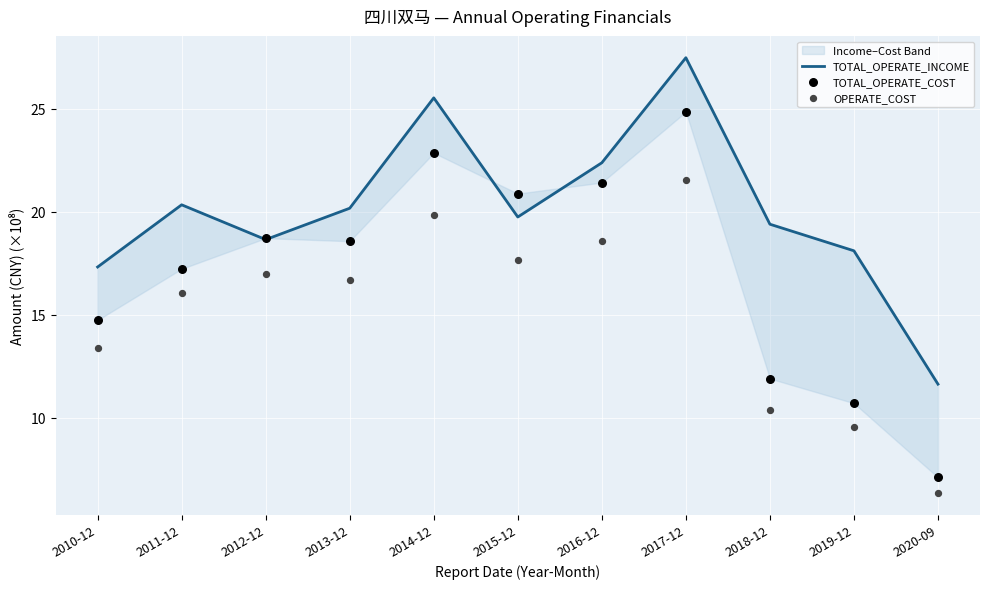

Which series has the largest total across all categories?

TOTAL_OPERATE_INCOME